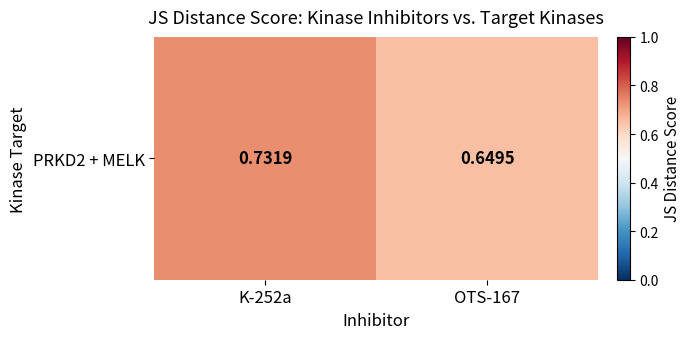

Rank the categories by value from lowest to highest.

OTS-167, K-252a